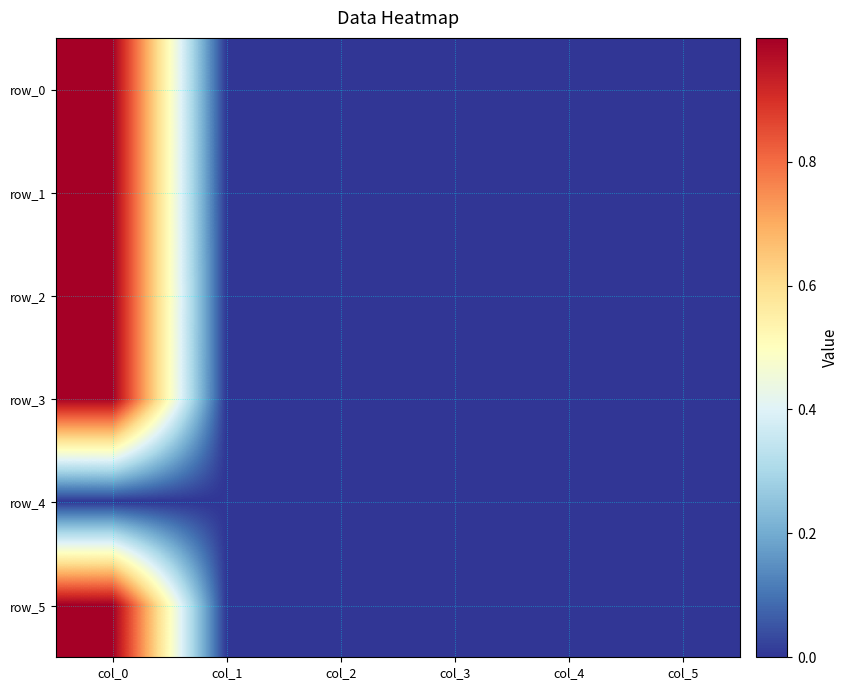

What is the difference between the maximum and minimum values in the row_1 series?

1.0